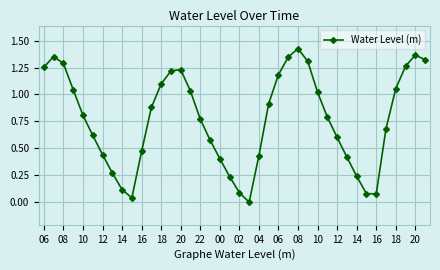

How many points are higher than both their immediate neighbors (excluding endpoints)?

4